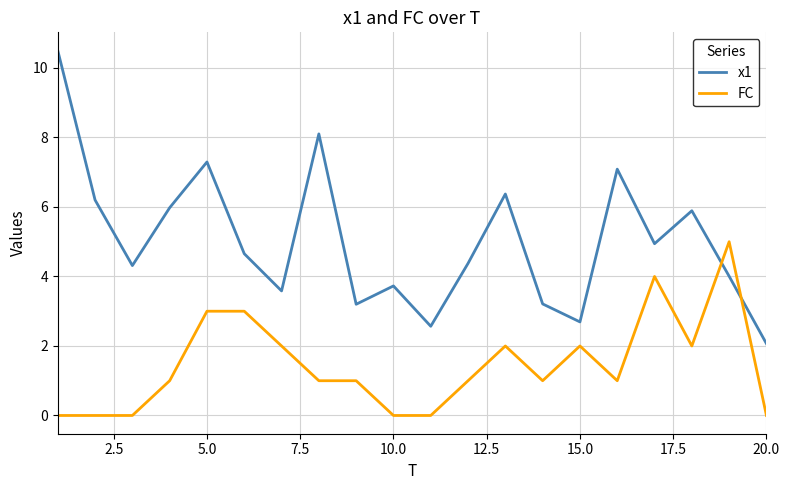

What is the difference between the maximum and minimum values in the FC series?

5.0